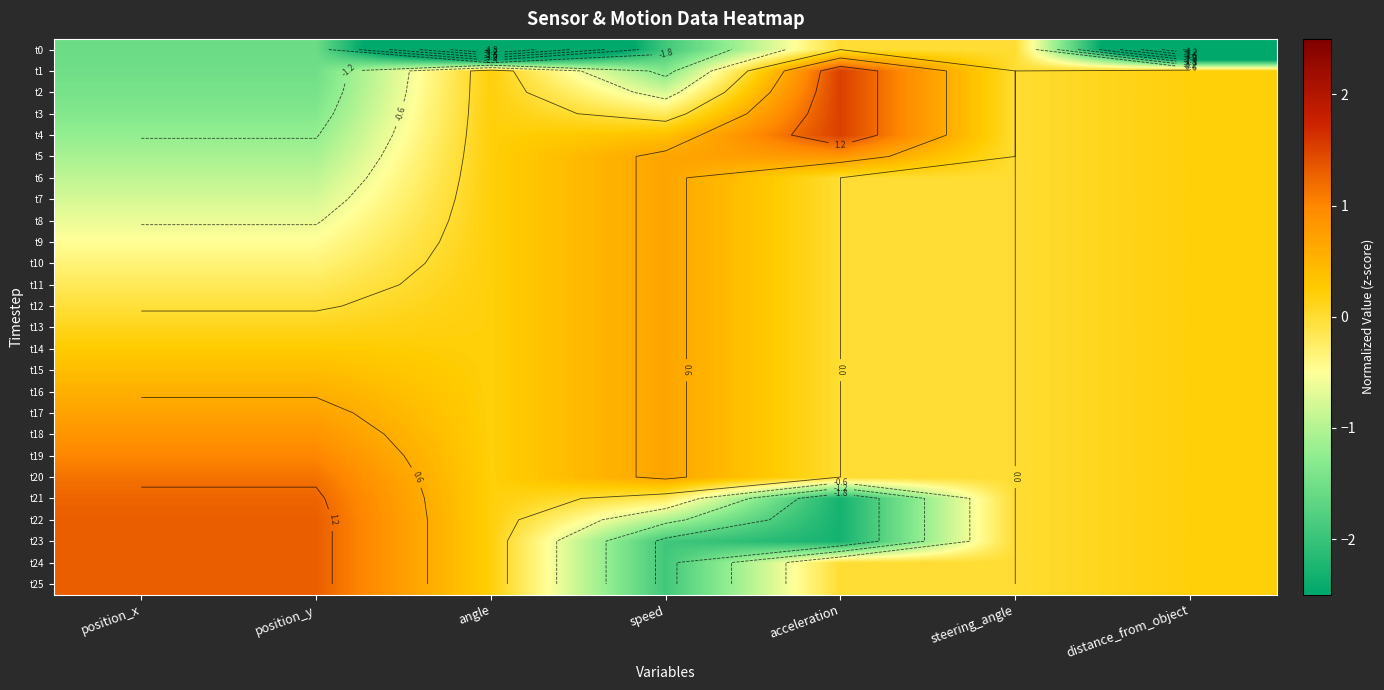

Between angle and acceleration, which is larger?

acceleration